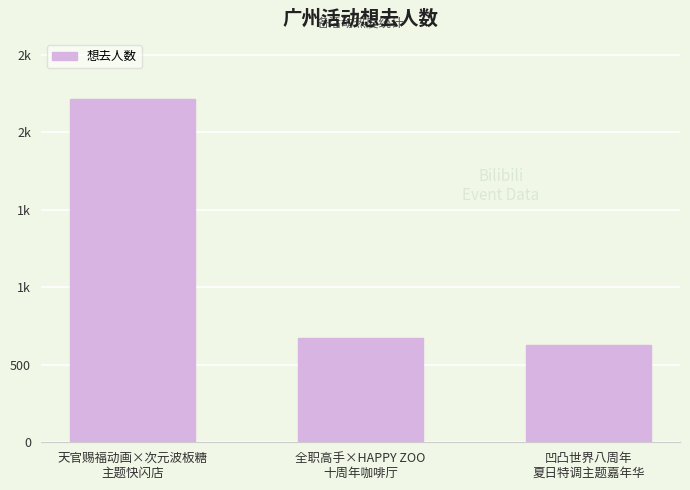

Rank the categories by value from lowest to highest.

凹凸世界八周年
夏日特调主题嘉年华, 全职高手×HAPPY ZOO
十周年咖啡厅, 天官赐福动画×次元波板糖
主题快闪店